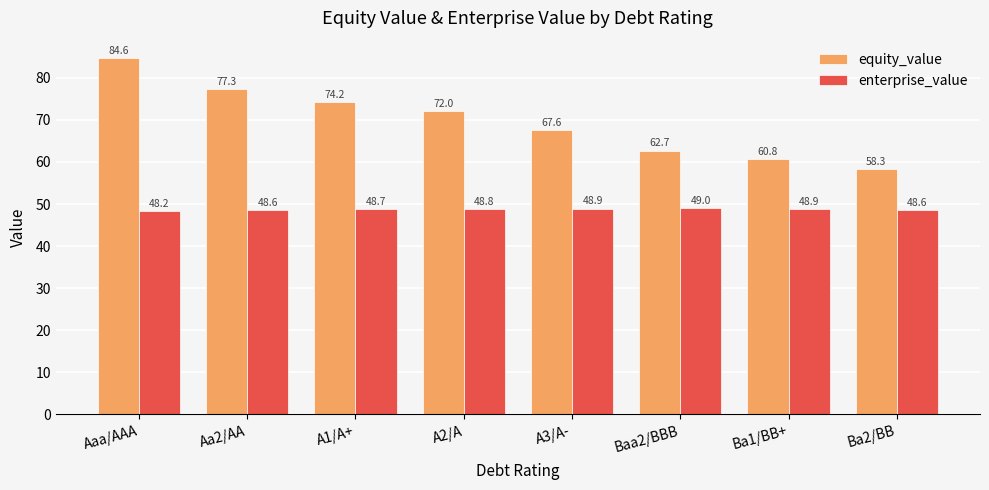

What is the spread (max minus min) of values at Ba1/BB+?

11.9